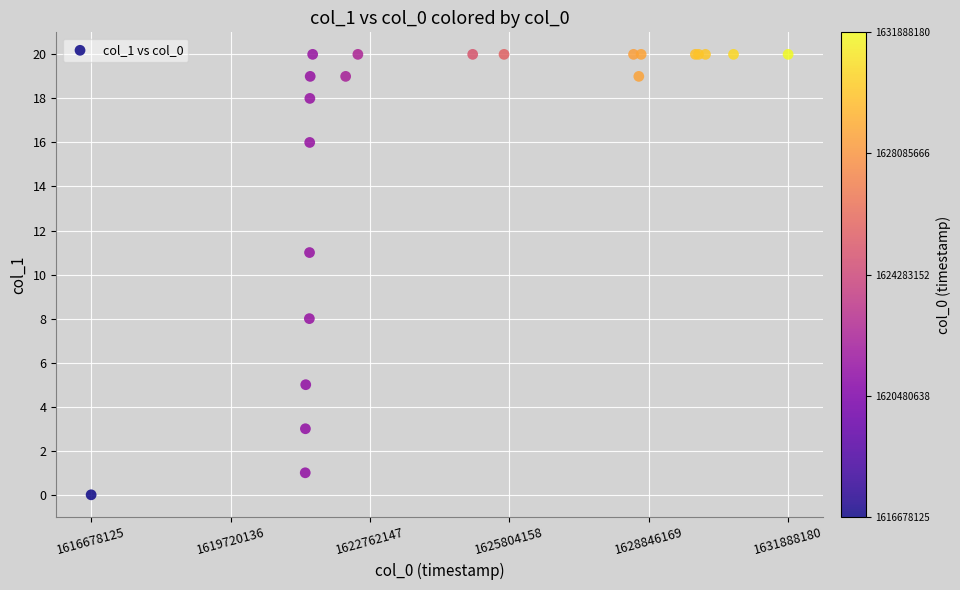

What Y value in the scatter plot is closest to 10?

11